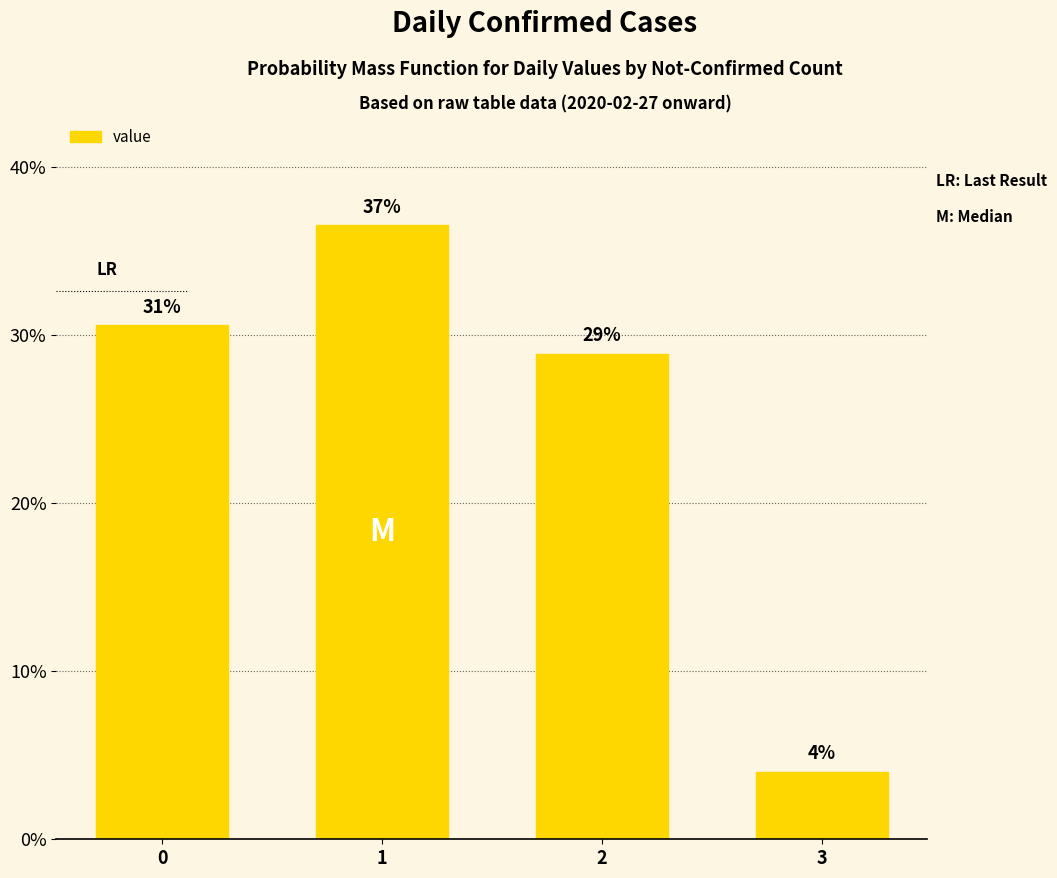

What is the sum of the values at 3 and 1?

40.5